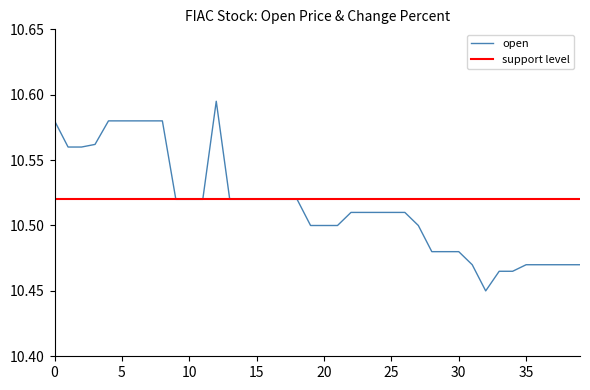

Reading right to left, list all the values displayed in this chart.

10.5	10.5	10.5	10.5	10.5	10.5	10.5	10.4	10.5	10.5	10.5	10.5	10.5	10.5	10.5	10.5	10.5	10.5	10.5	10.5	10.5	10.5	10.5	10.5	10.5	10.5	10.5	10.6	10.5	10.5	10.5	10.6	10.6	10.6	10.6	10.6	10.6	10.6	10.6	10.6